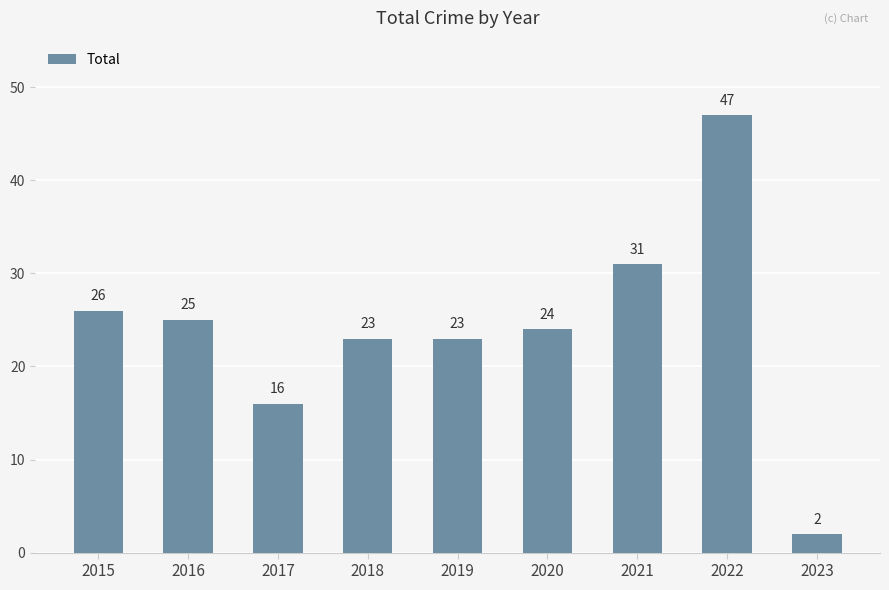

Reading right to left, extract all data points from this chart.

2023=2	2022=47	2021=31	2020=24	2019=23	2018=23	2017=16	2016=25	2015=26